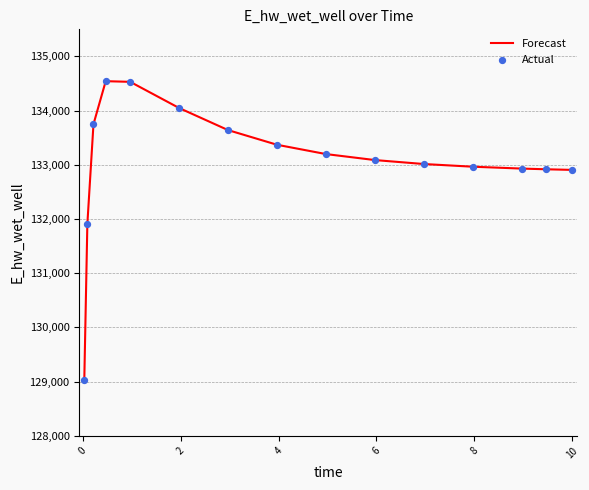

What is the difference between the maximum and minimum values?

5504.6